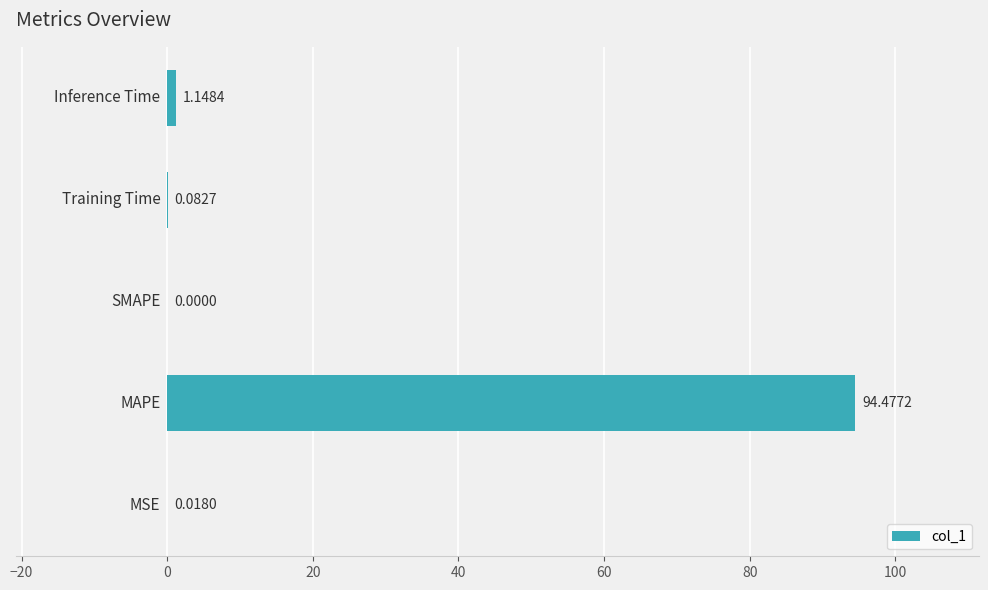

What is the sum of all values?

95.7